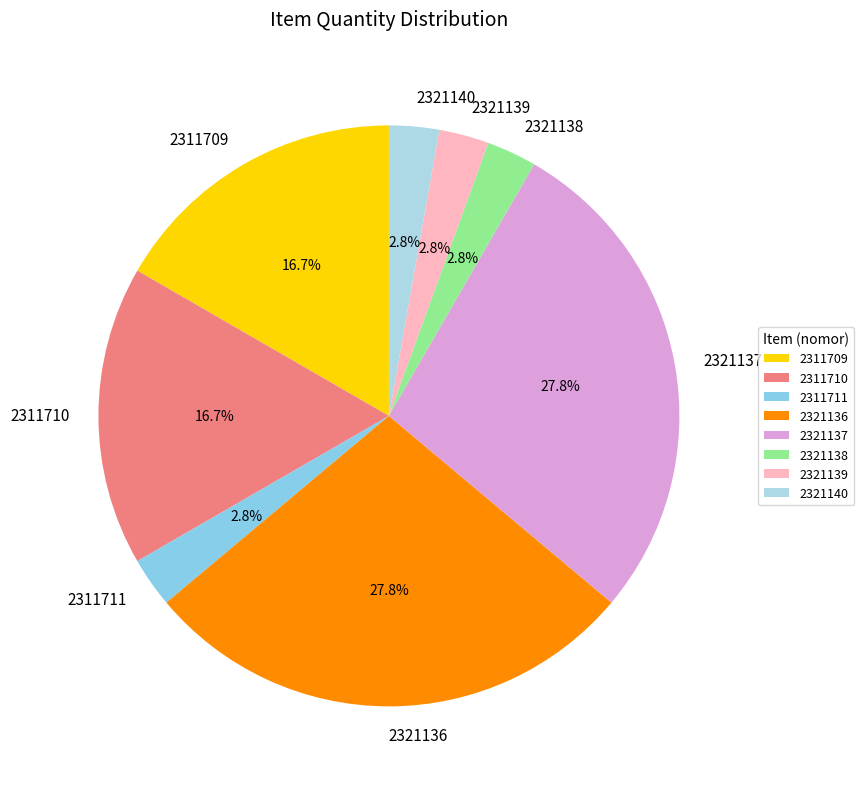

How many slices are in this pie chart?

8